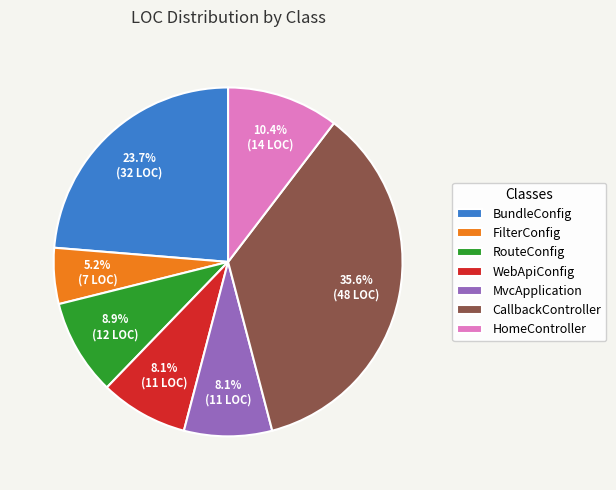

Is RouteConfig the majority of the pie?

No